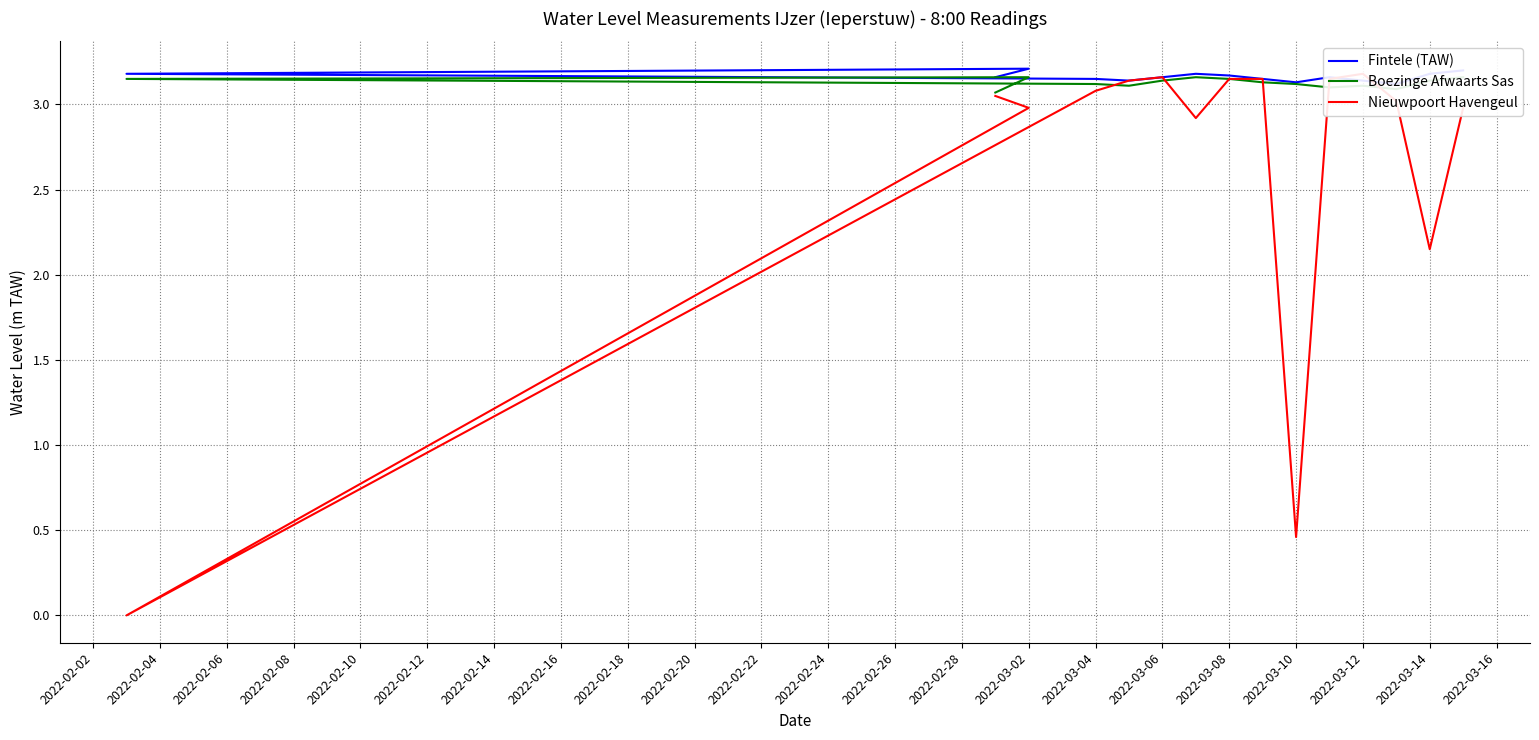

List the series in order of their peak value, lowest first.

Boezinge Afwaarts Sas, Nieuwpoort Havengeul, Fintele (TAW)